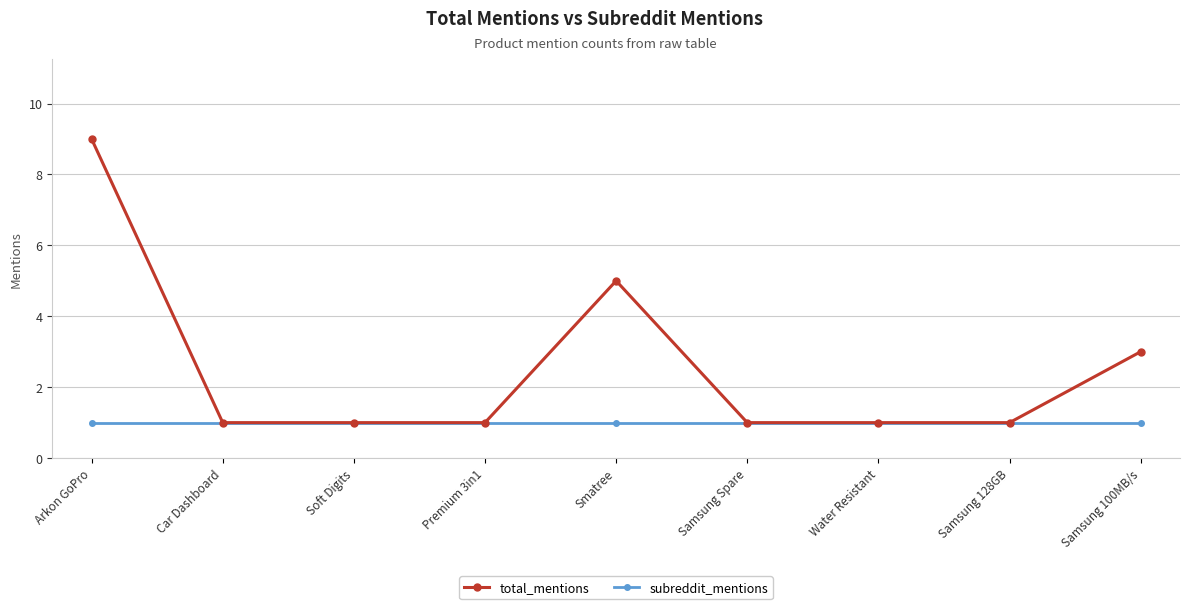

What is the label of the 1st point from the right?

Samsung 100MB/s